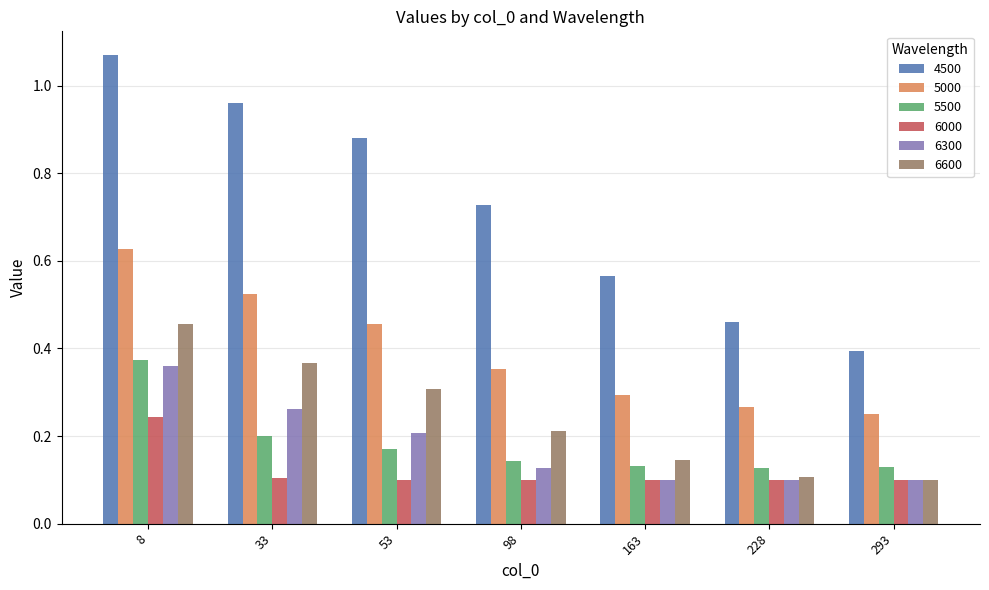

Count the 6000 values in the range 0 to 1.

7